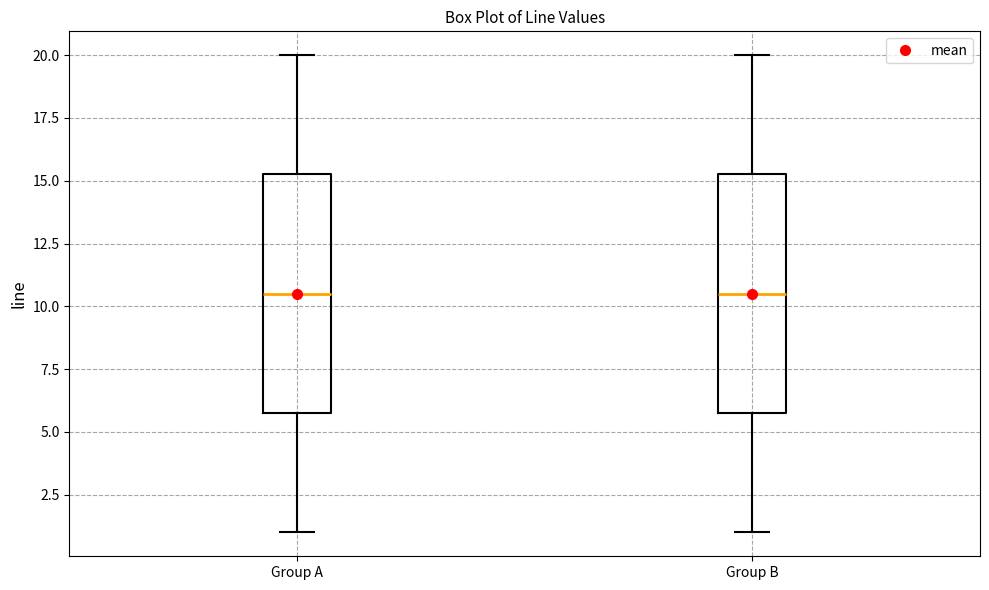

Reading left to right, transcribe this box plot: for each box, give where its median line is, the range the box spans, and where its two whiskers end, as read against the y-axis. The values are not printed on the chart, so give them approximately, as read against the axis.

Group A: median 10.5, box 6.0 to 15.5, whiskers 1.0 to 20.0
Group B: median 10.5, box 6.0 to 15.5, whiskers 1.0 to 20.0